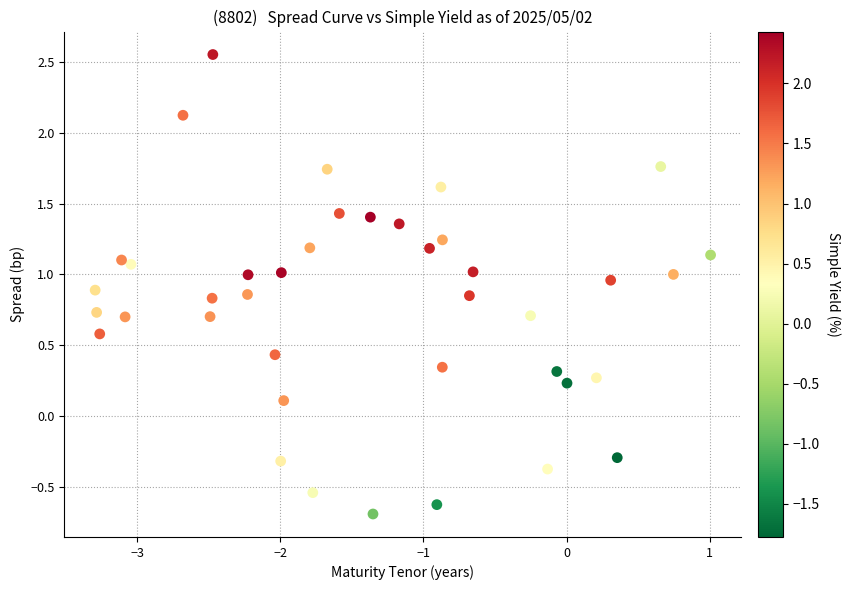

What is the range of X values (max minus min)?

4.3